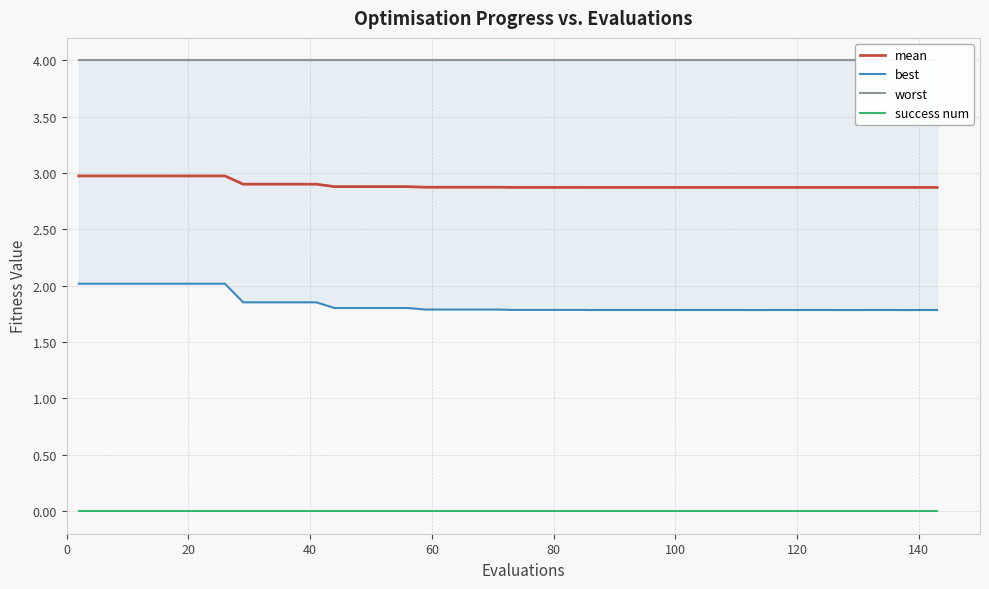

What is the highest value of the mean series?

3.0